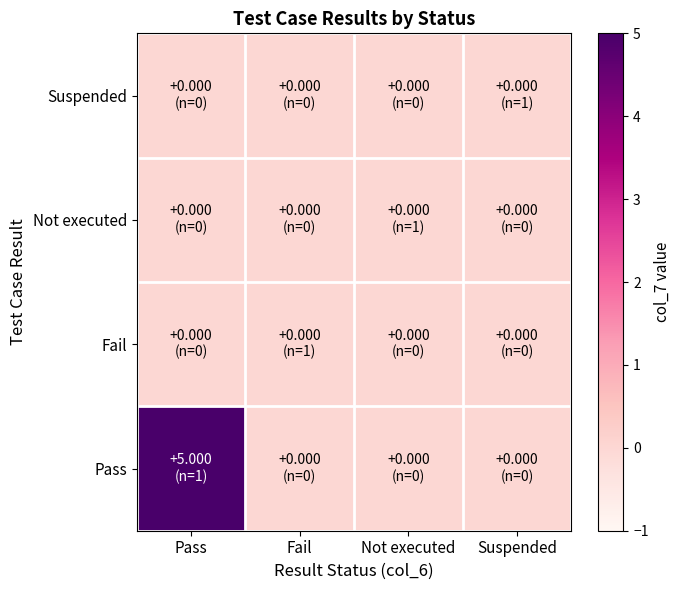

At which category is the sum across all series the highest?

Pass